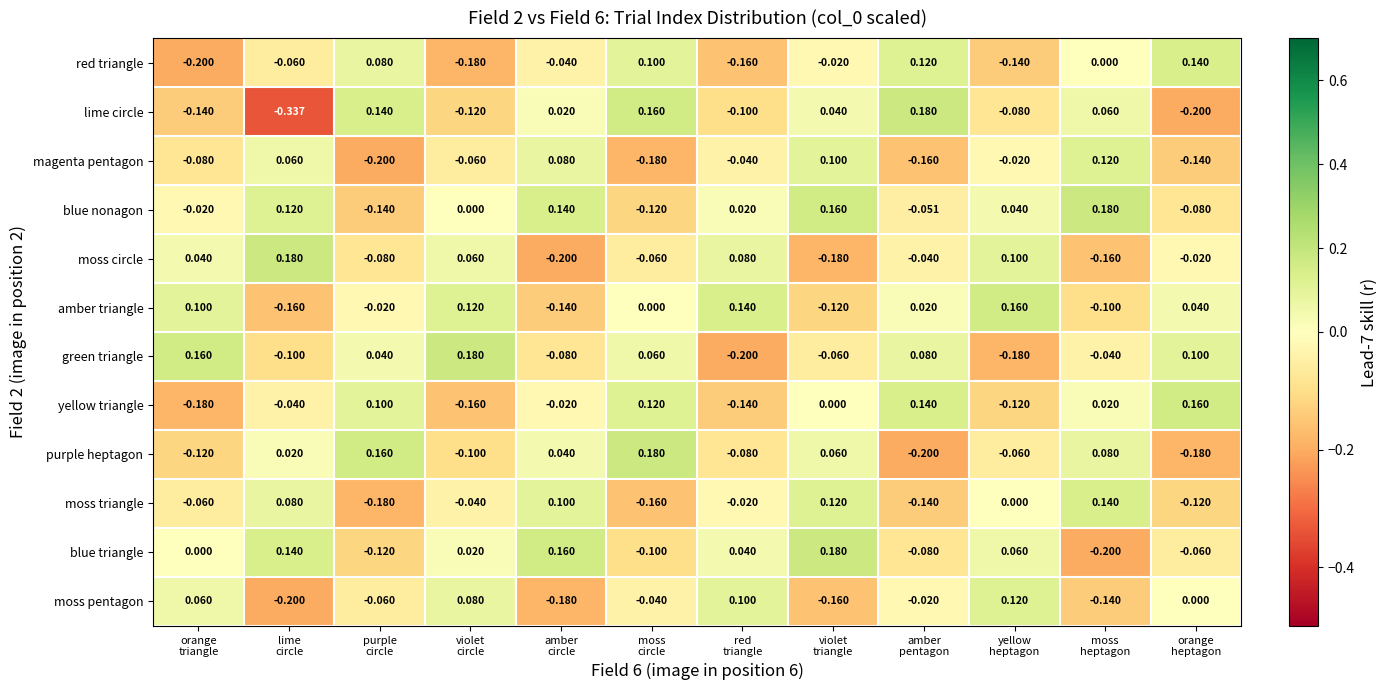

Which series has the widest spread of values?

lime circle